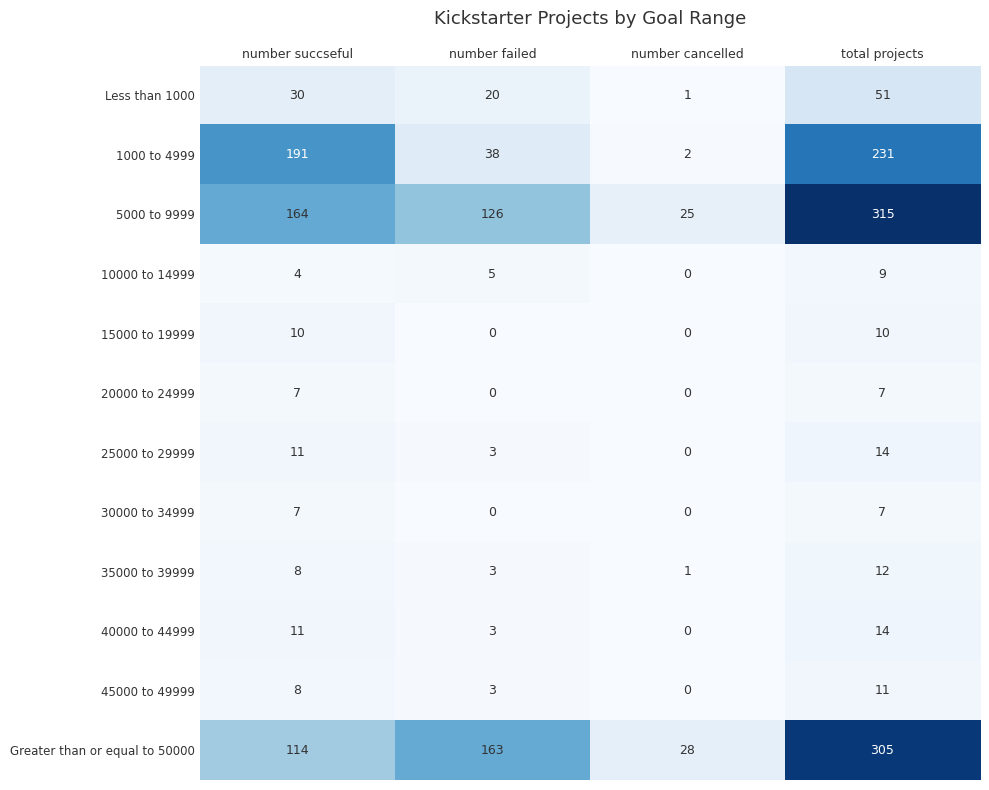

Between number succseful and number failed, which series saw the biggest shift?

1000 to 4999